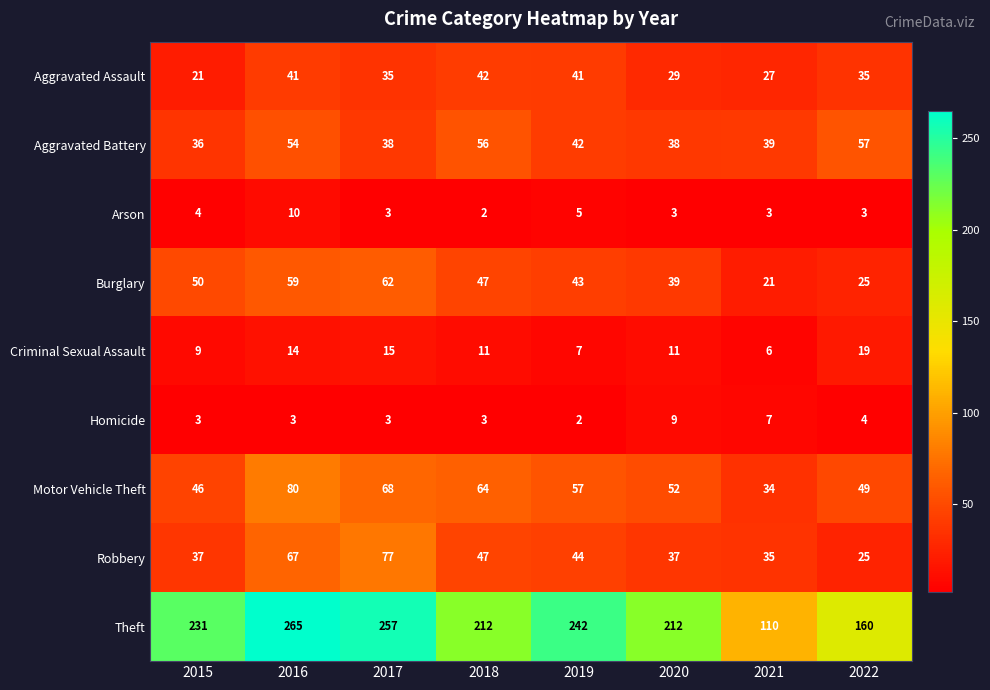

What is the maximum value for Theft?

265